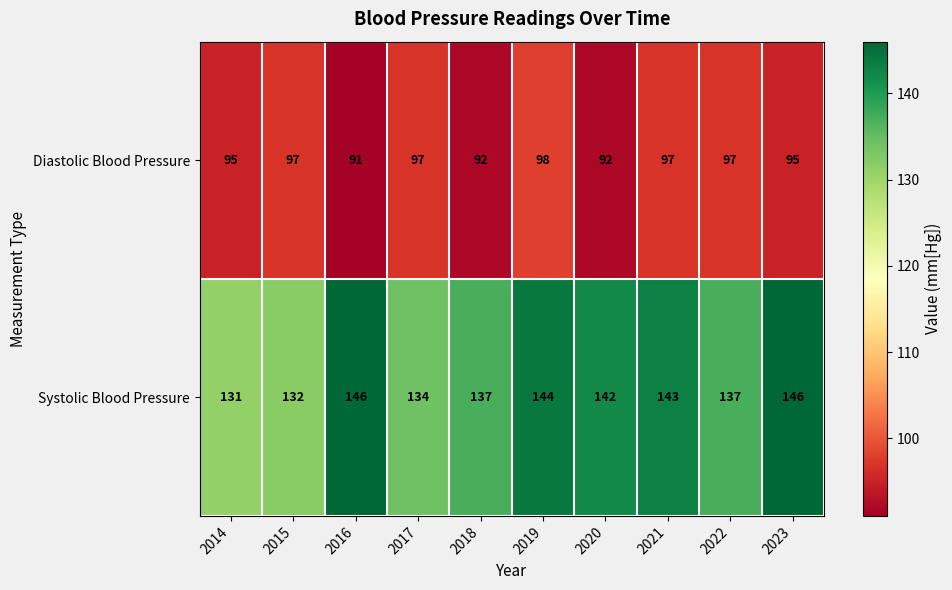

What value does the Systolic Blood Pressure series have at 2021, to the nearest 5?

145